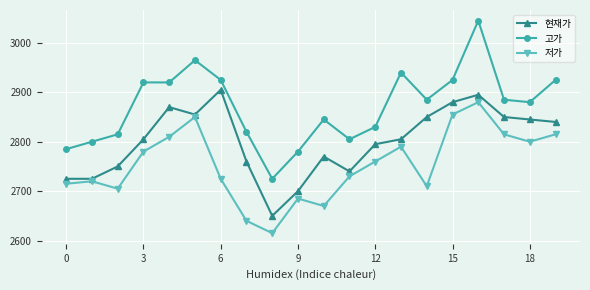

Which series has the largest range (max minus min)?

고가